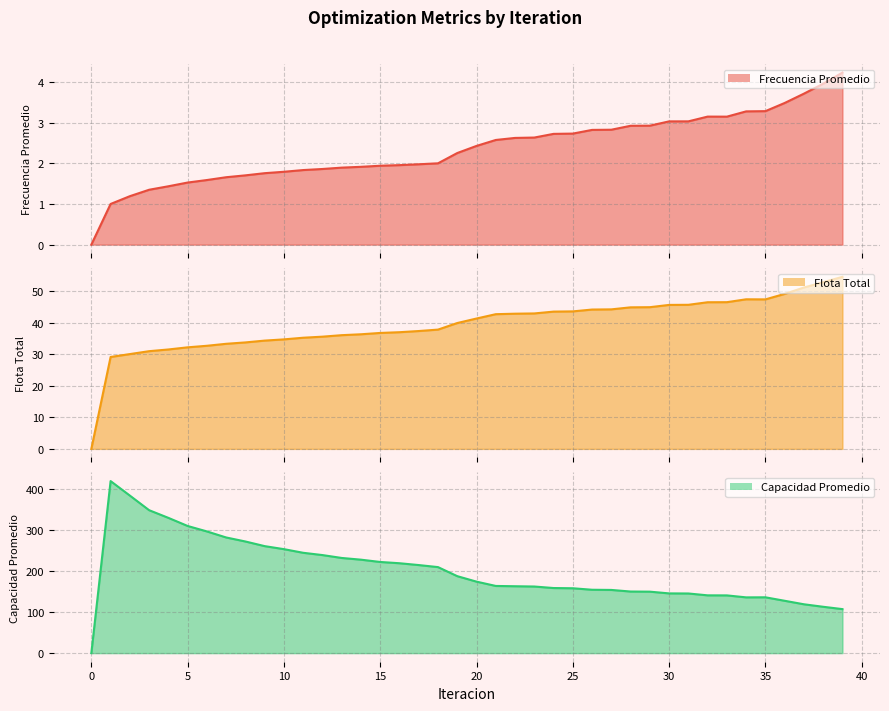

Reading left to right, what are all the values shown in this chart?

Frecuencia Promedio: 0.0	1.0	1.2	1.3	1.4	1.5	1.6	1.7	1.7	1.8	1.8	1.8	1.9	1.9	1.9	1.9	2.0	2.0	2.0	2.3	2.4	2.6	2.6	2.6	2.7	2.7	2.8	2.8	2.9	2.9	3.0	3.0	3.1	3.1	3.3	3.3	3.5	3.7	4.0	4.2
Flota Total: 0.0	29.2	30.1	31.0	31.5	32.2	32.7	33.3	33.8	34.4	34.7	35.3	35.6	36.1	36.4	36.8	37.0	37.4	37.8	39.9	41.4	42.7	42.9	43.0	43.6	43.6	44.2	44.3	44.9	45.0	45.7	45.7	46.5	46.5	47.5	47.4	49.2	51.2	52.9	54.6
Capacidad Promedio: 0.0	419.4	384.0	348.4	329.7	309.9	296.6	281.9	272.1	260.8	253.4	244.6	239.0	232.0	227.8	222.2	219.1	214.7	209.7	187.6	174.2	163.7	163.0	162.4	158.7	158.1	154.5	154.0	150.1	149.8	145.6	145.4	140.8	140.7	135.9	136.1	127.6	119.1	113.0	107.3